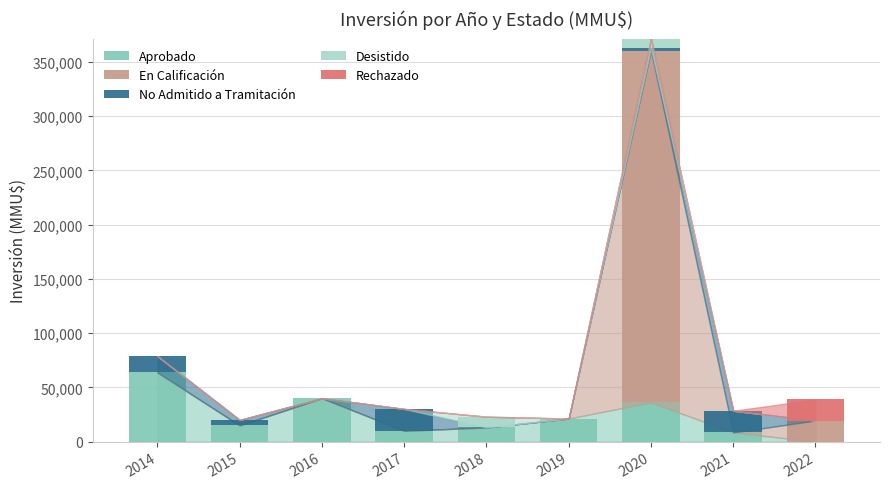

At which category is the sum across all series the highest?

2020